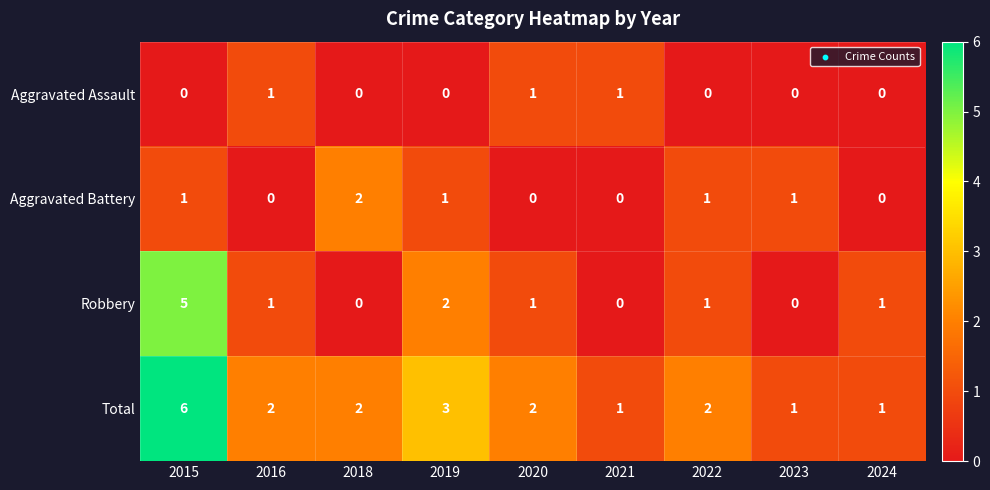

What is the difference between the maximum and minimum values in the Robbery series?

5